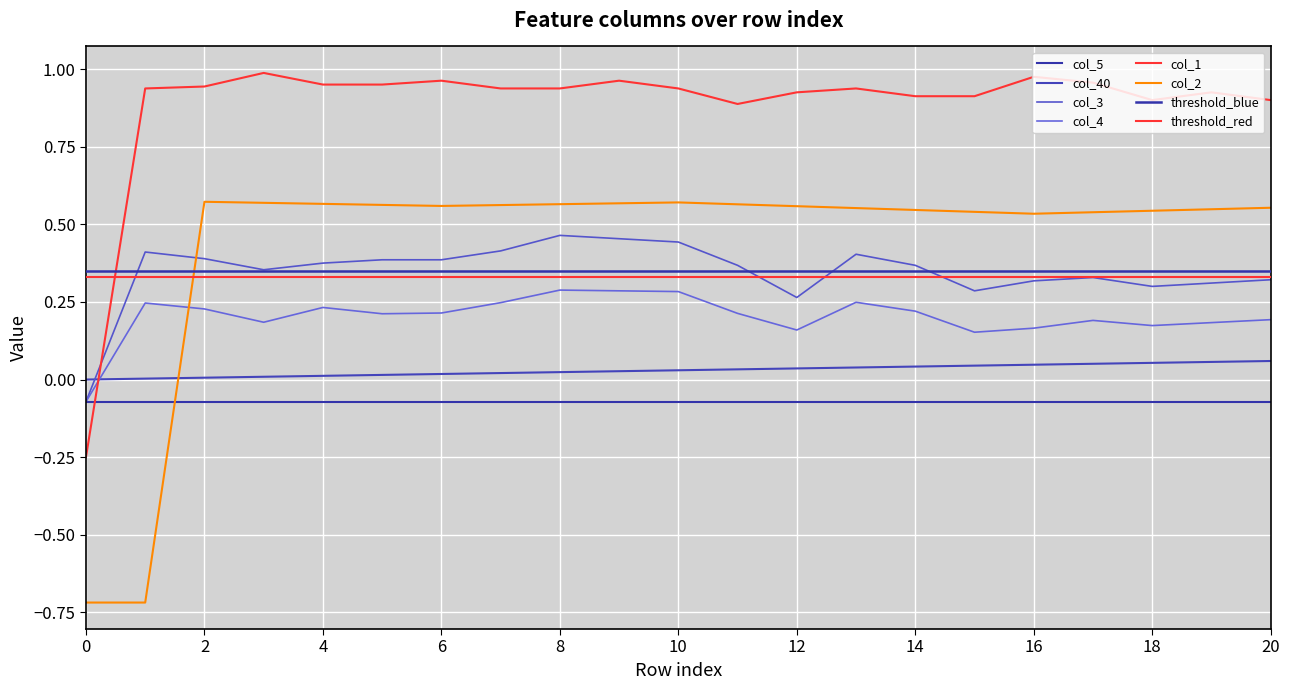

How many interior local peaks does the col_1 series have?

6